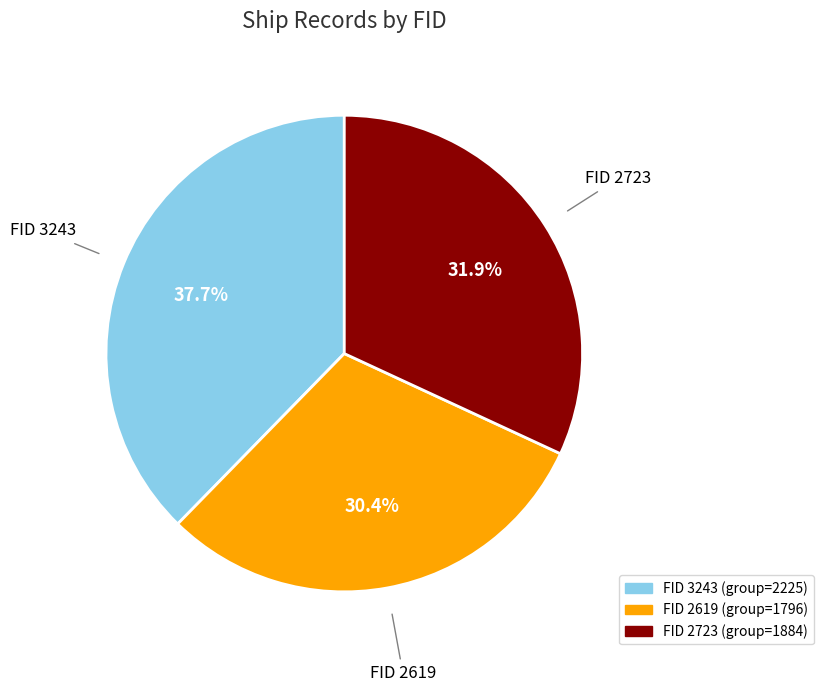

Does any single category account for the majority?

No